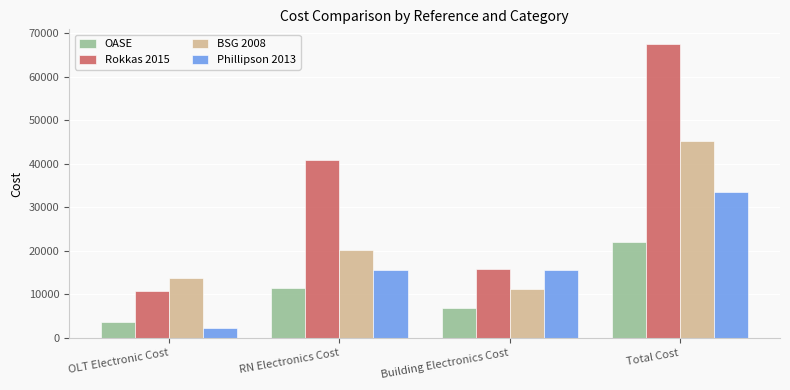

Which series has the largest total across all categories?

Rokkas 2015